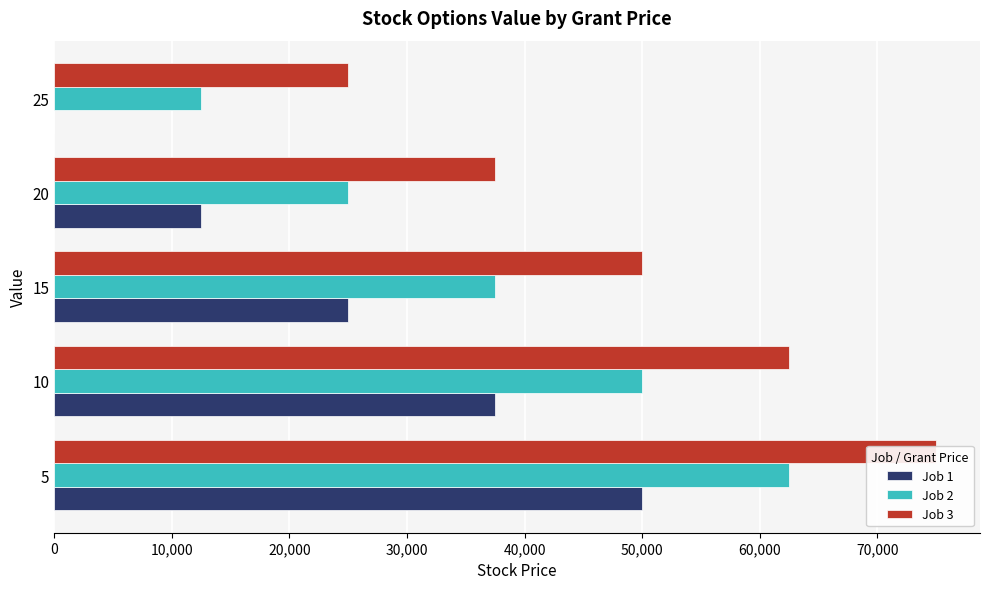

How many Job 1 values are between 12500 and 37500?

3